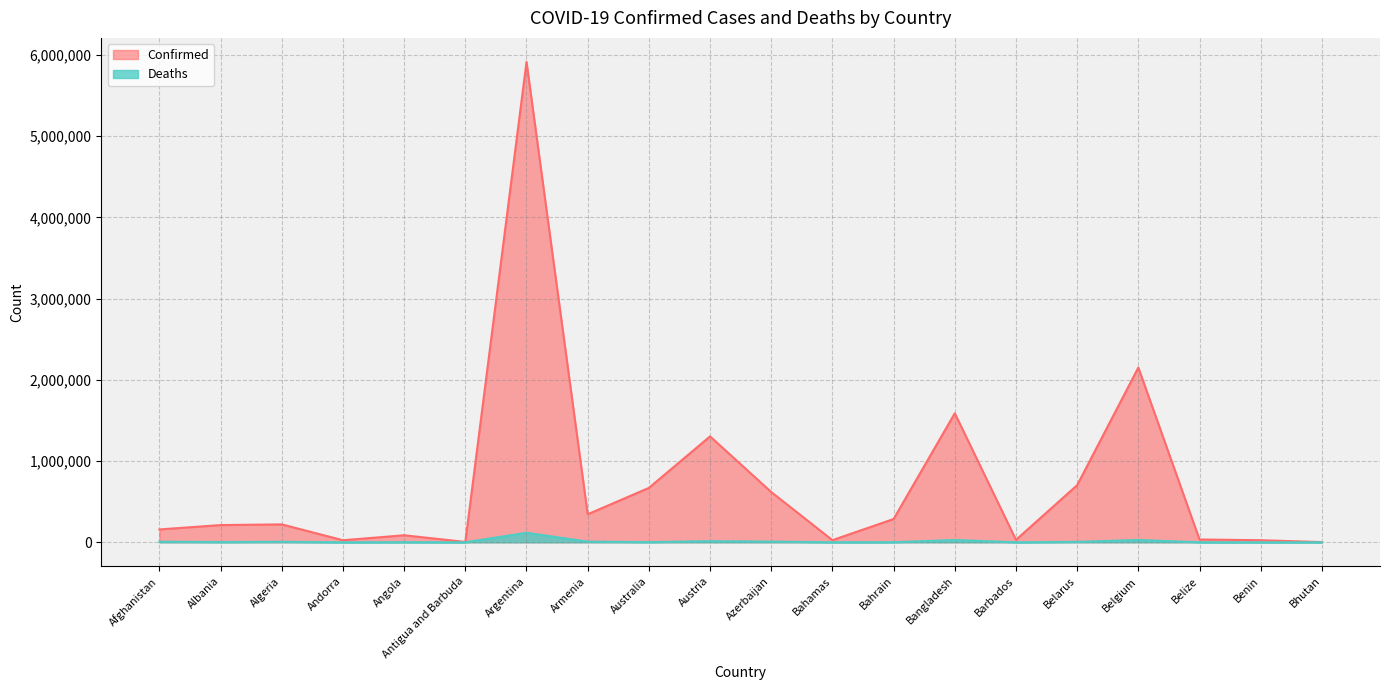

How many data points in Deaths are less than 3224?

10